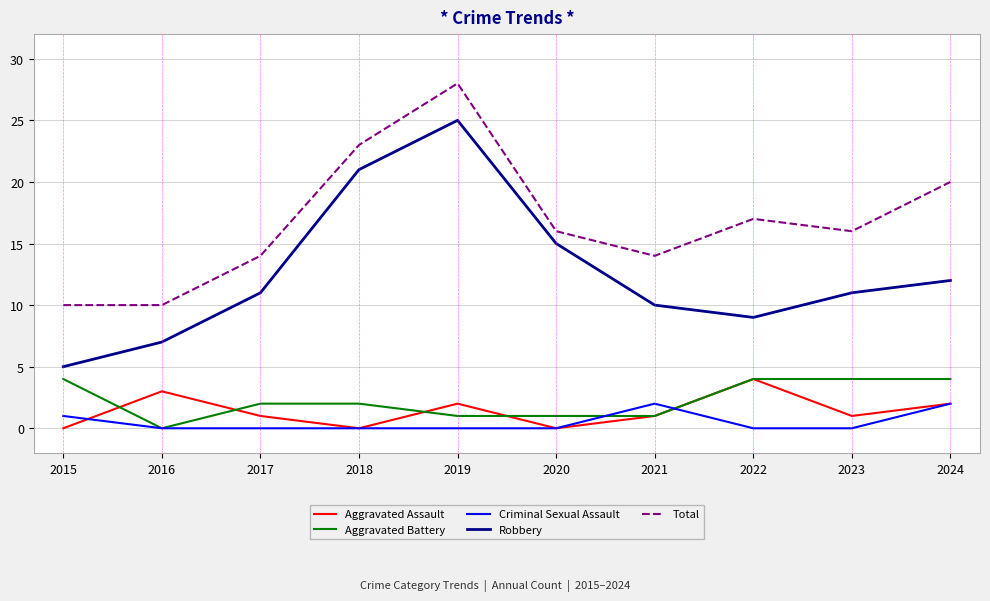

Reading left to right, extract all data points from this chart.

Aggravated Assault: 0	3	1	0	2	0	1	4	1	2
Aggravated Battery: 4	0	2	2	1	1	1	4	4	4
Criminal Sexual Assault: 1	0	0	0	0	0	2	0	0	2
Robbery: 5	7	11	21	25	15	10	9	11	12
Total: 10	10	14	23	28	16	14	17	16	20